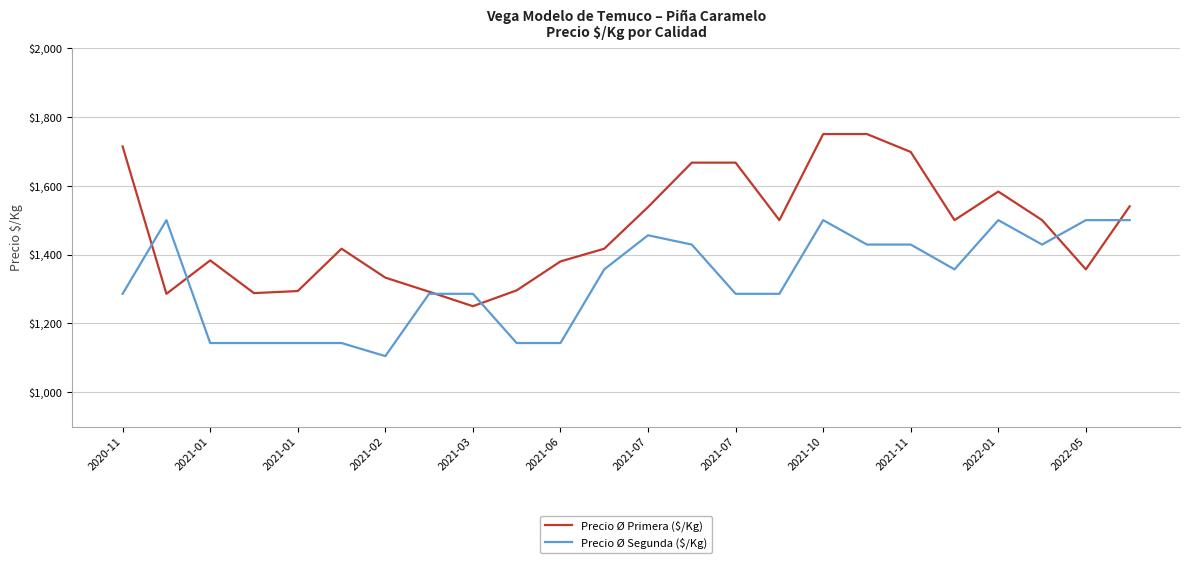

What is the highest value of the Precio Ø Primera ($/Kg) series?

1750